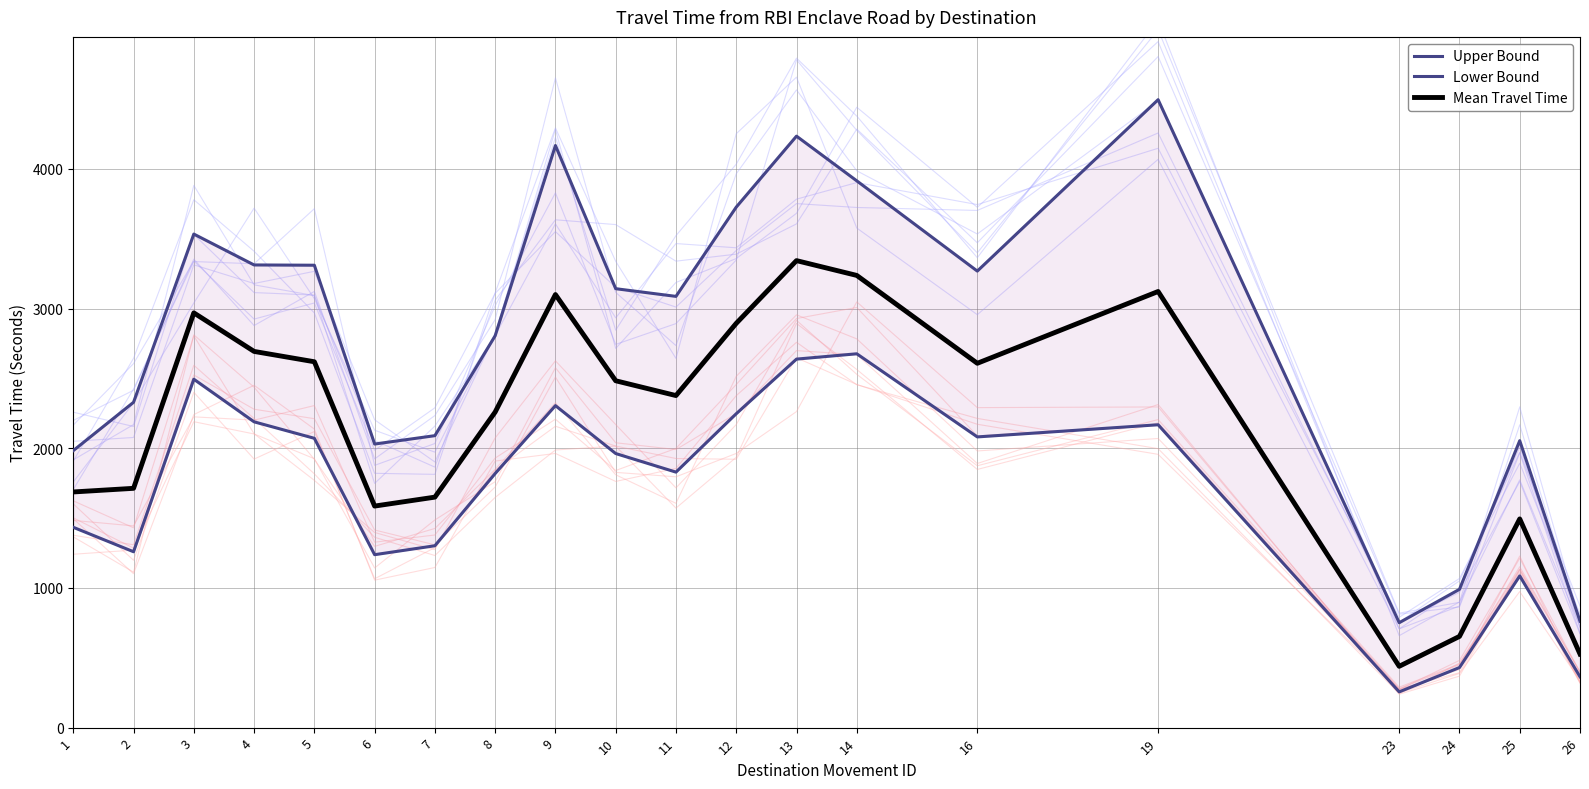

What is the total value across all series at 9?

9572